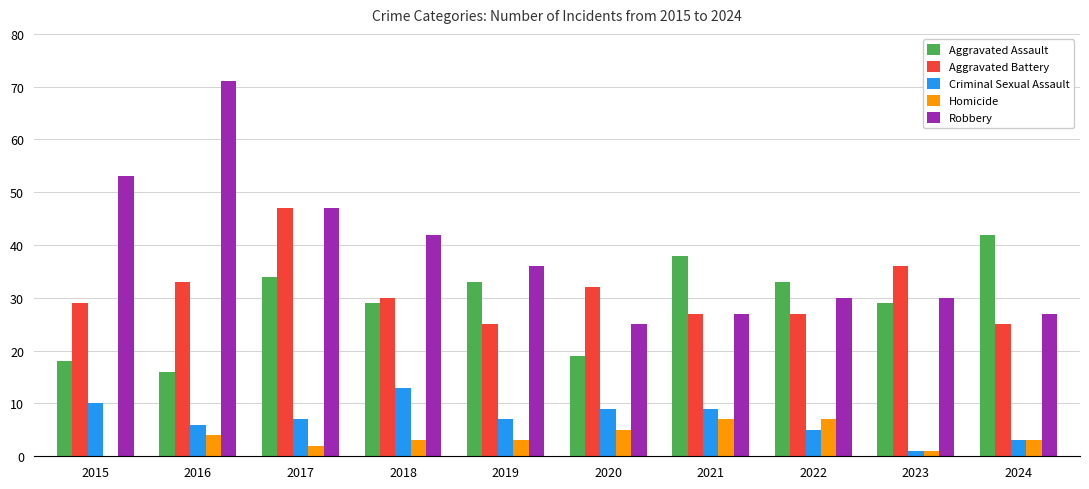

What is the spread (max minus min) of values at 2021?

31